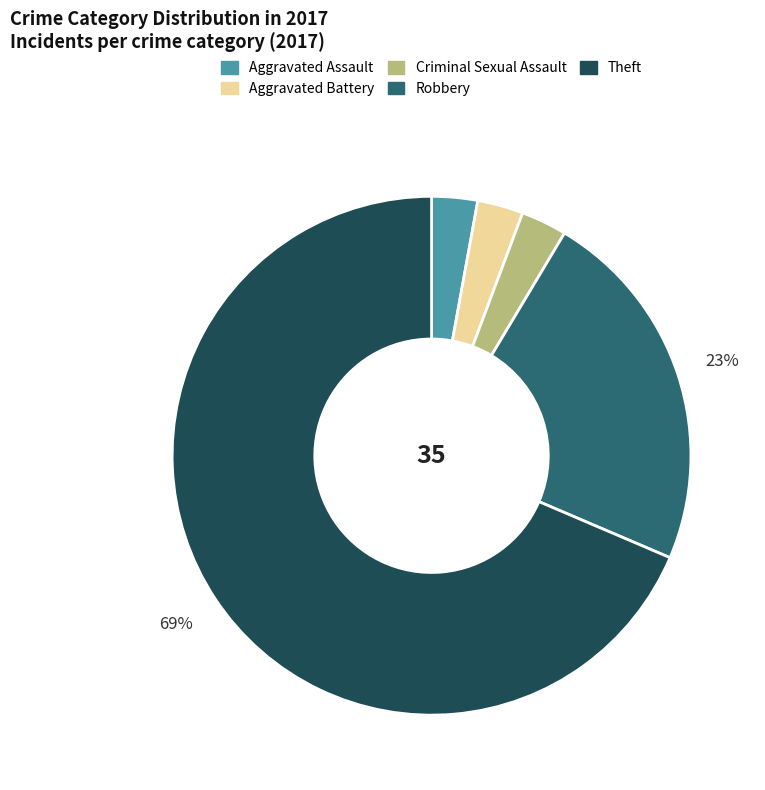

To the nearest percent, what is the average slice percentage?

20%